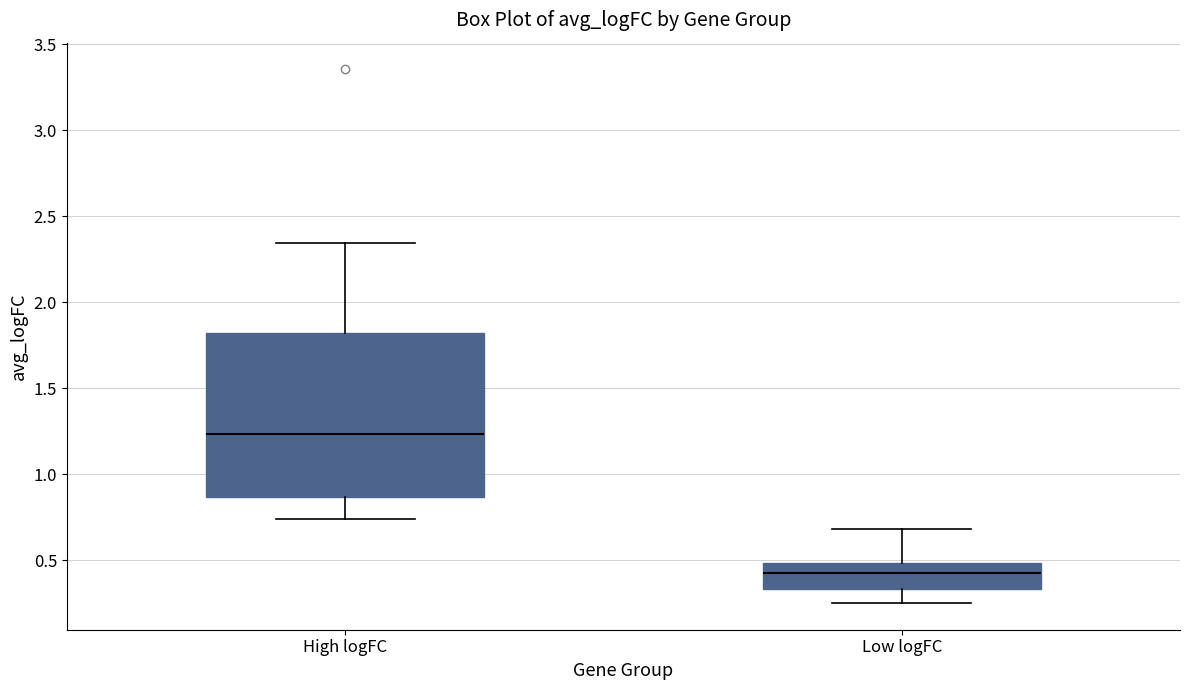

Reading left to right, read every box against the y-axis: the position of its median line, the range the box covers, and the ends of its whiskers. The values are not printed on the chart, so give them approximately, as read against the axis.

High logFC: median 1.25, box 0.85 to 1.80, whiskers 0.75 to 2.35
Low logFC: median 0.40, box 0.35 to 0.50, whiskers 0.25 to 0.70